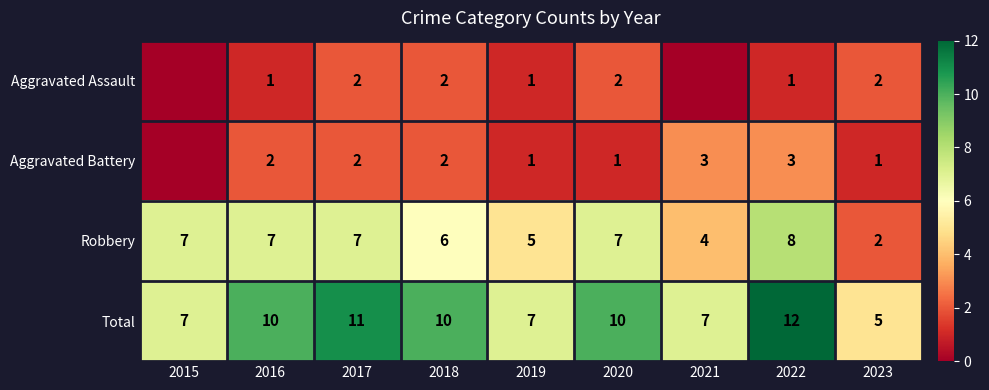

Which label corresponds to the largest value in the chart?

2022